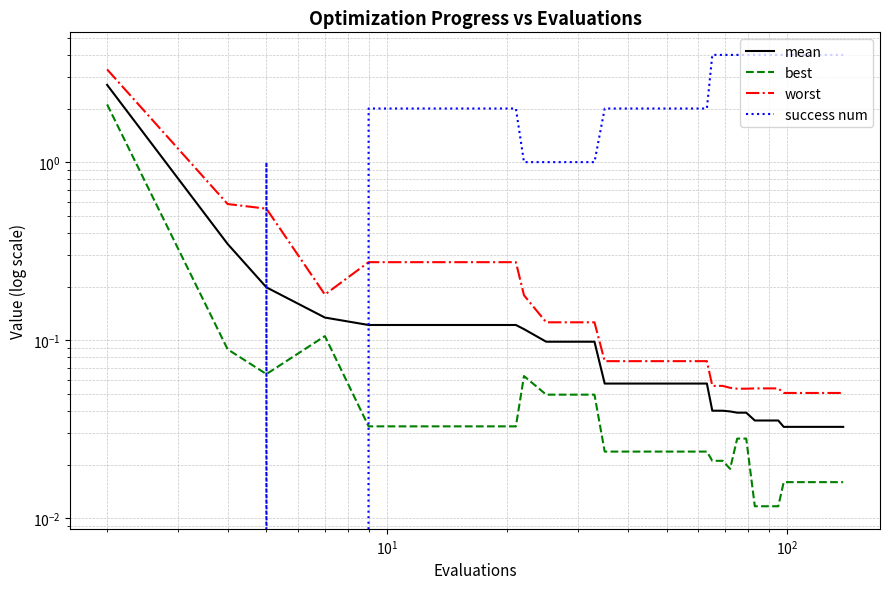

Reading right to left, list all the values displayed in this chart.

mean: 0.0	0.0	0.0	0.0	0.0	0.0	0.0	0.0	0.0	0.0	0.0	0.0	0.0	0.0	0.0	0.0	0.0	0.0	0.0	0.0	0.1	0.1	0.1	0.1	0.1	0.1	0.1	0.1	0.1	0.1	0.1	0.1	0.1	0.1	0.1	0.1	0.1	0.2	0.3	2.7
best: 0.0	0.0	0.0	0.0	0.0	0.0	0.0	0.0	0.0	0.0	0.0	0.0	0.0	0.0	0.0	0.0	0.0	0.0	0.0	0.0	0.0	0.0	0.0	0.0	0.0	0.0	0.0	0.0	0.0	0.0	0.0	0.1	0.0	0.0	0.0	0.0	0.1	0.1	0.1	2.1
worst: 0.1	0.1	0.1	0.1	0.1	0.1	0.1	0.1	0.1	0.1	0.1	0.1	0.1	0.1	0.1	0.1	0.1	0.1	0.1	0.1	0.1	0.1	0.1	0.1	0.1	0.1	0.1	0.1	0.1	0.1	0.1	0.2	0.3	0.3	0.3	0.3	0.2	0.5	0.6	3.3
success num: 4.0	4.0	4.0	4.0	4.0	4.0	4.0	4.0	4.0	4.0	4.0	4.0	4.0	4.0	4.0	4.0	4.0	4.0	4.0	4.0	2.0	2.0	2.0	2.0	2.0	2.0	2.0	2.0	1.0	1.0	1.0	1.0	2.0	2.0	2.0	2.0	0.0	1.0	0.0	0.0